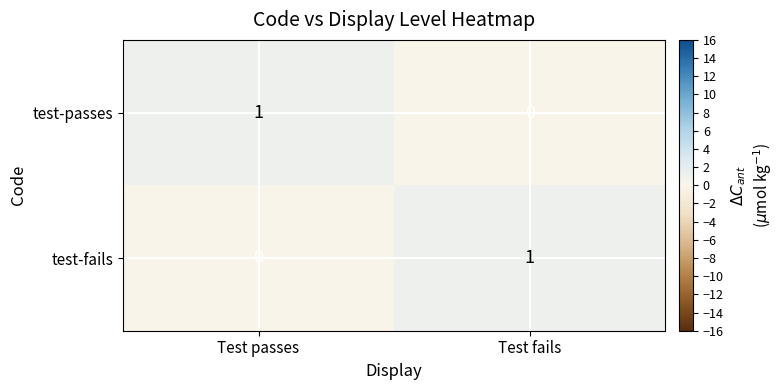

How many data points in test-fails are less than 1?

1